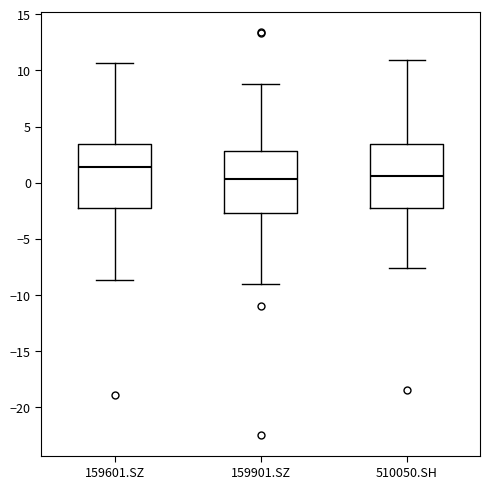

Where is the upper edge of the box for 510050.SH on the y-axis? The values are not printed on the chart, so give them approximately, as read against the axis.

3.5